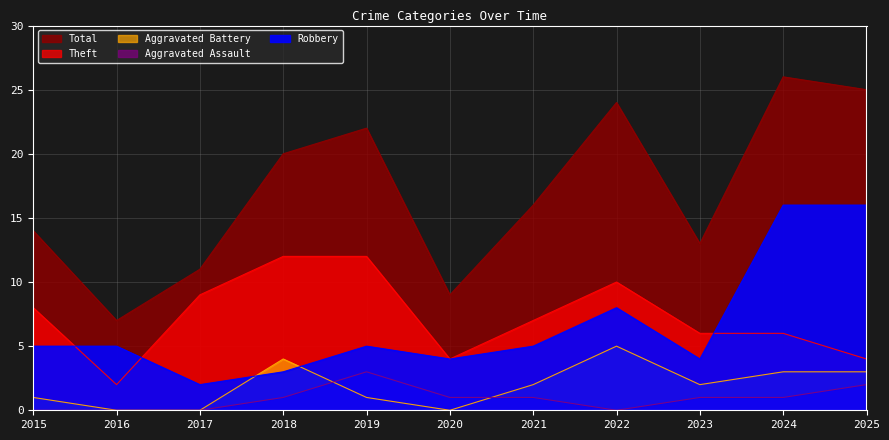

How many values in Aggravated Assault are above zero?

7